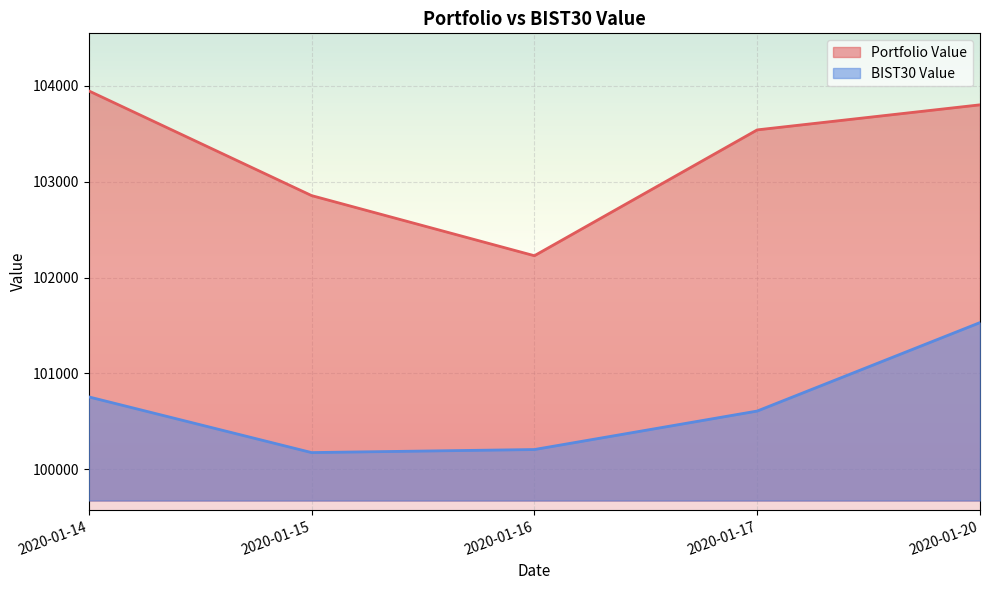

At which category is the sum across all series the highest?

2020-01-20